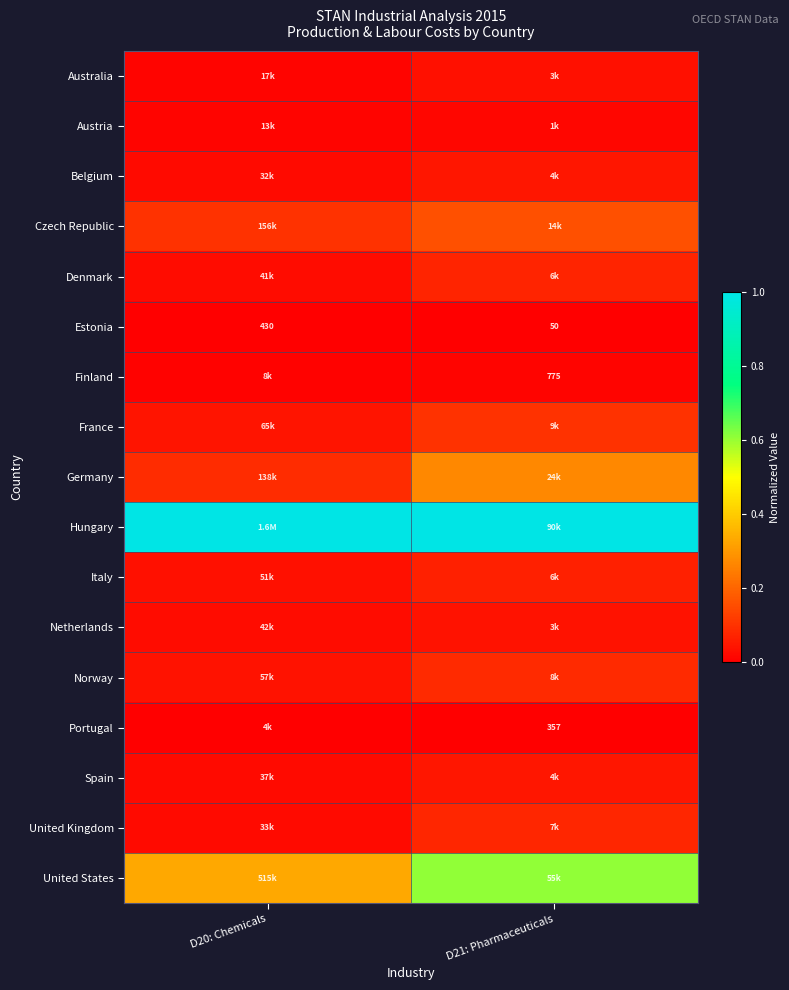

At D21: Pharmaceuticals, list the series in order from largest to smallest.

Hungary, United States, Germany, Czech Republic, France, Norway, United Kingdom, Denmark, Italy, Belgium, Spain, Netherlands, Australia, Austria, Finland, Portugal, Estonia